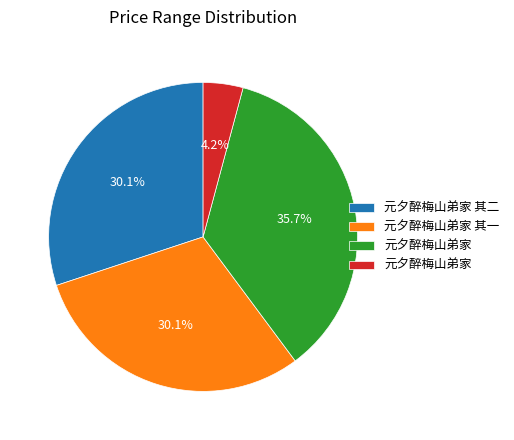

Does any single category account for the majority?

No